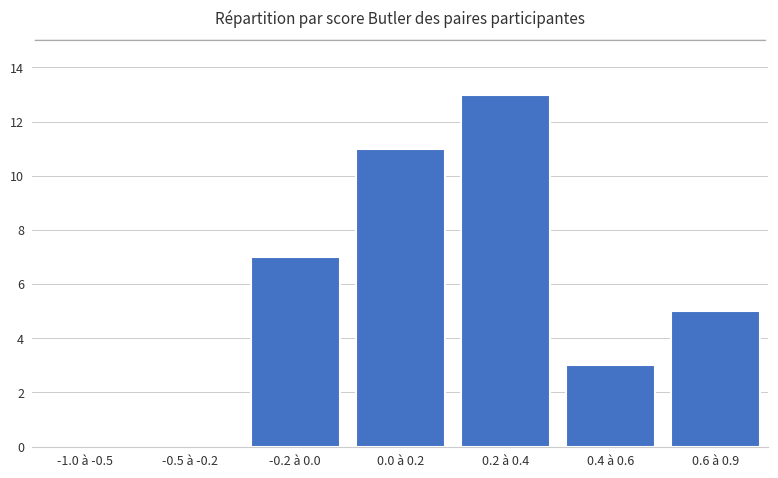

Reading left to right, list all the values displayed in this chart.

0	0	7	11	13	3	5